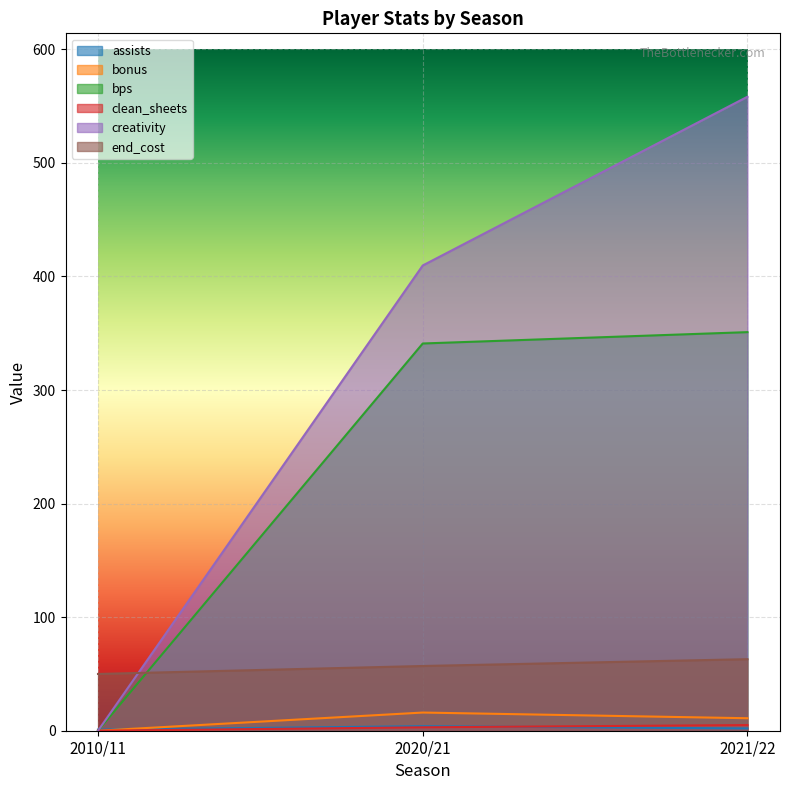

Between 2010/11 and 2021/22, which series saw the biggest shift?

creativity